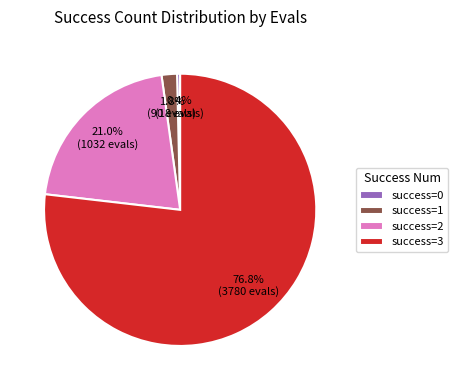

Rank the categories by value from highest to lowest.

success=3, success=2, success=1, success=0